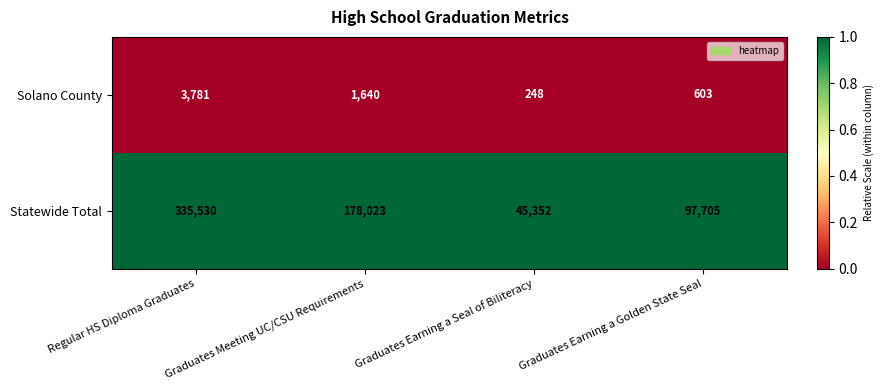

Which series has the largest range (max minus min)?

Statewide Total